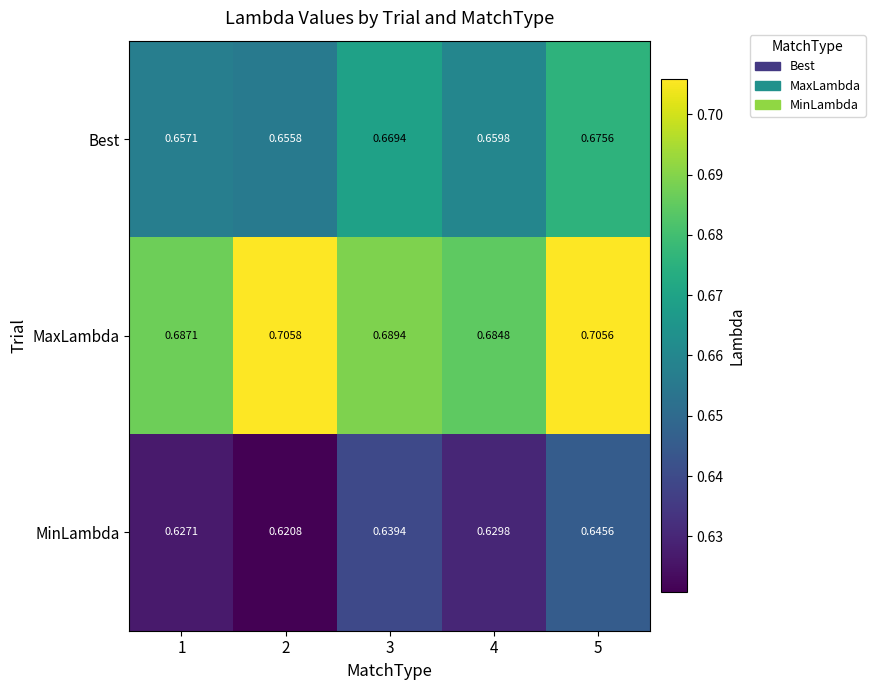

List the series in order of their overall mean, lowest first.

MinLambda, Best, MaxLambda